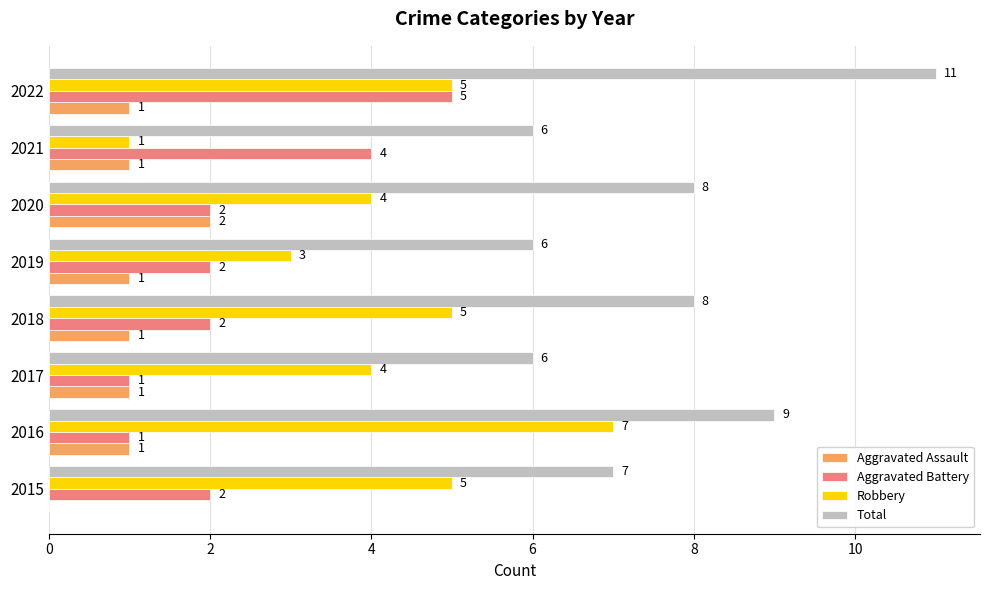

What is the approximate value of Robbery at 2018?

5